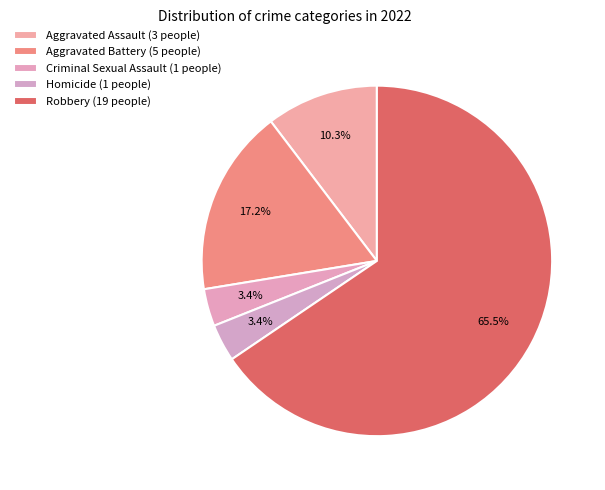

Count the number of slices in the pie.

5